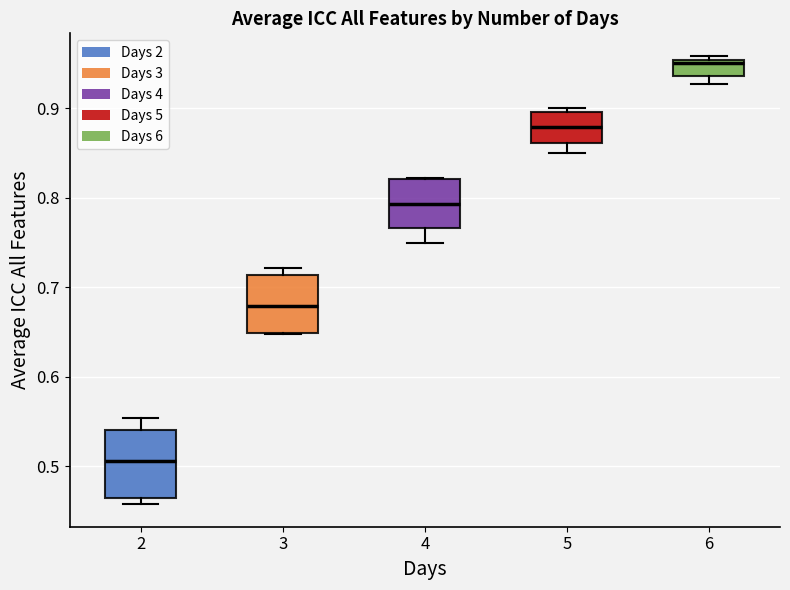

Comparing the boxes themselves (not the whiskers), which one is the tallest?

2